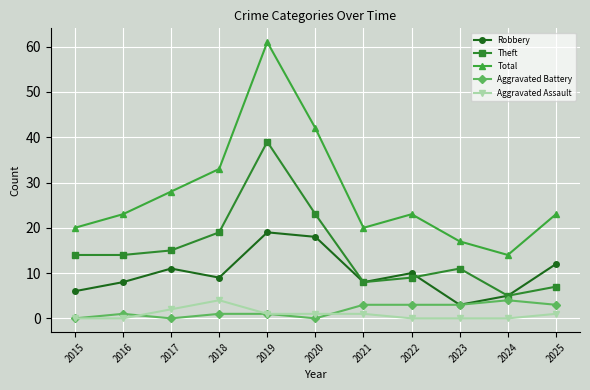

True or false: Total has more than 1 interior local peaks.

True